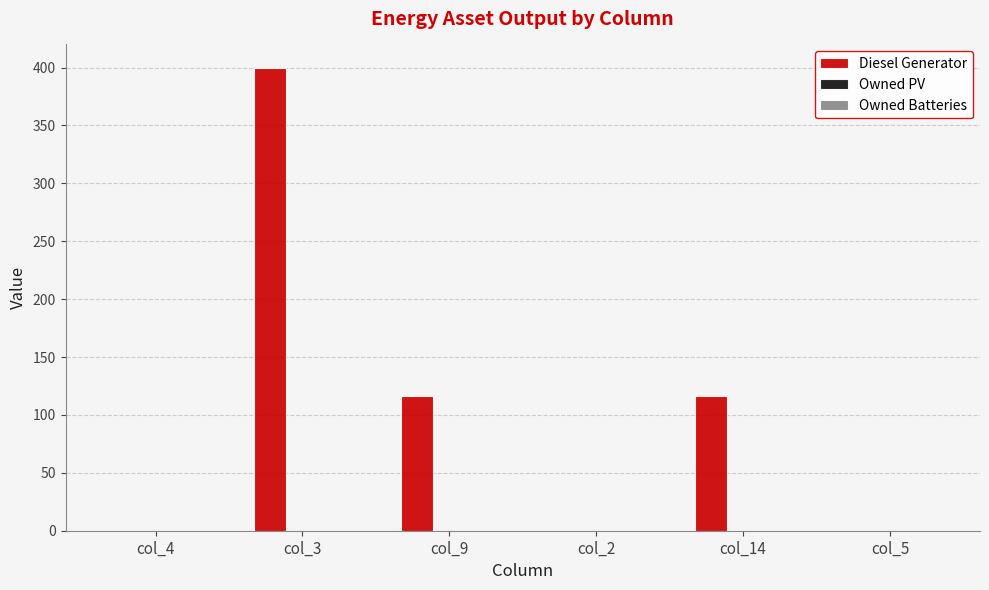

What is the sum of all values?

632